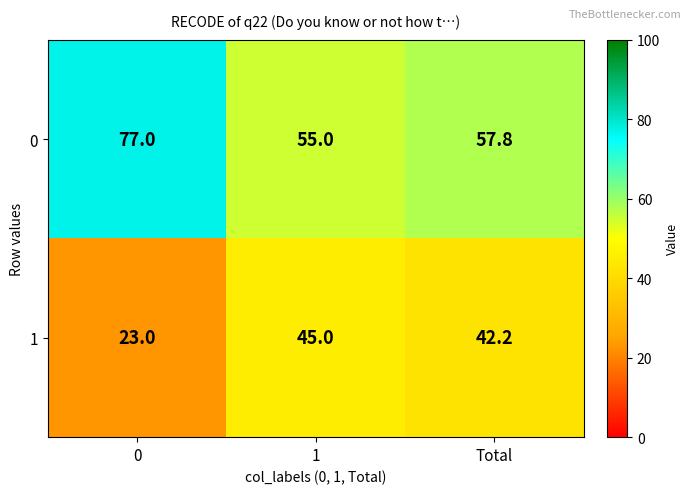

What is the difference between the 0 values at Total and 1?

2.8